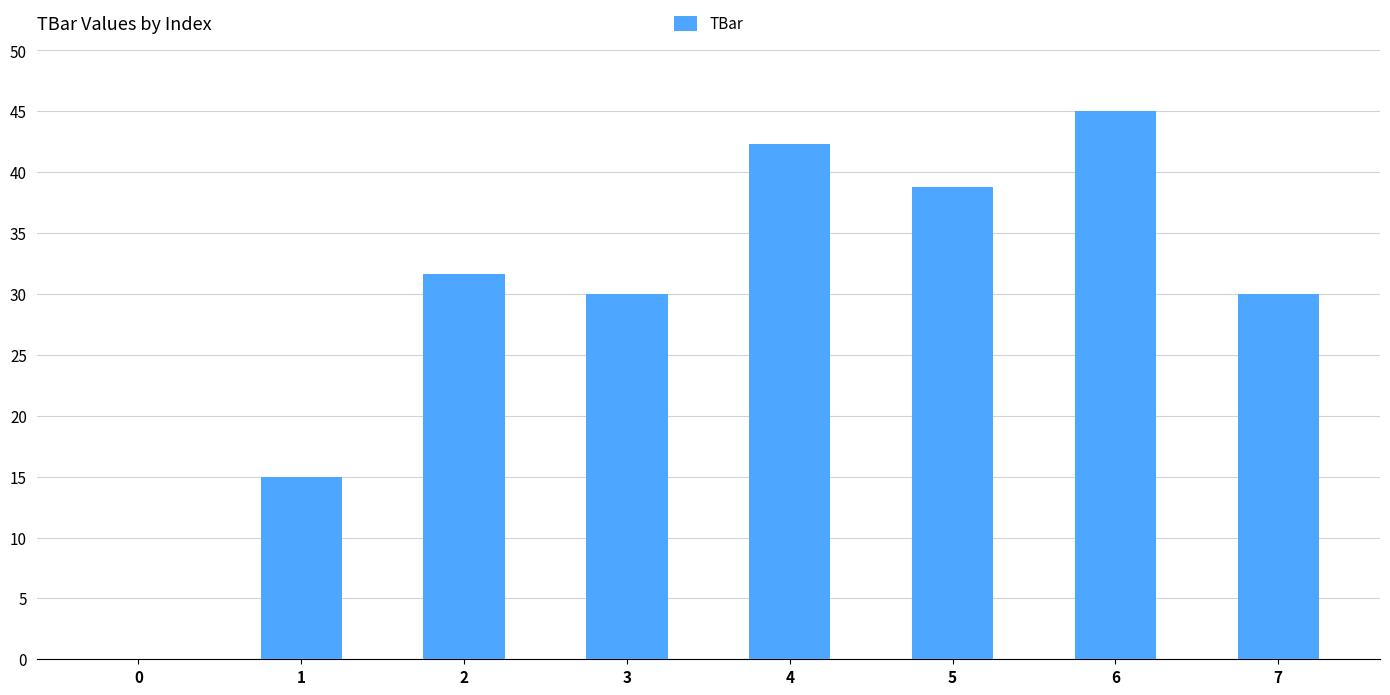

Reading left to right, list all the values displayed in this chart.

0.0	15.0	31.6	30.0	42.3	38.8	45.0	30.0